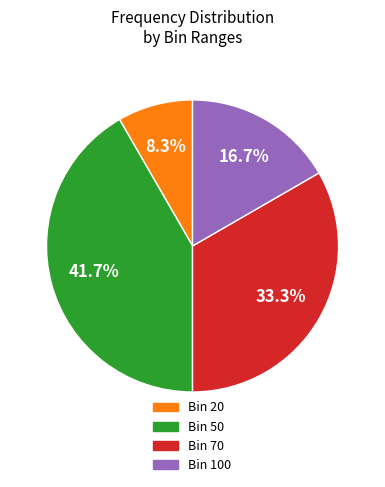

Do Bin 50 and Bin 100 together represent more than half of the pie?

Yes